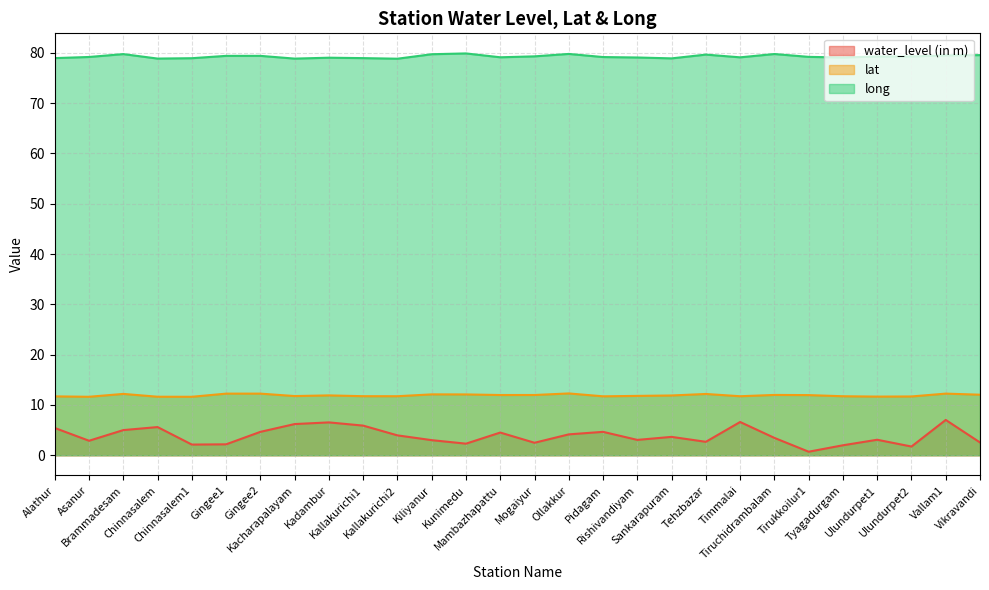

What is the greatest value displayed?

79.9